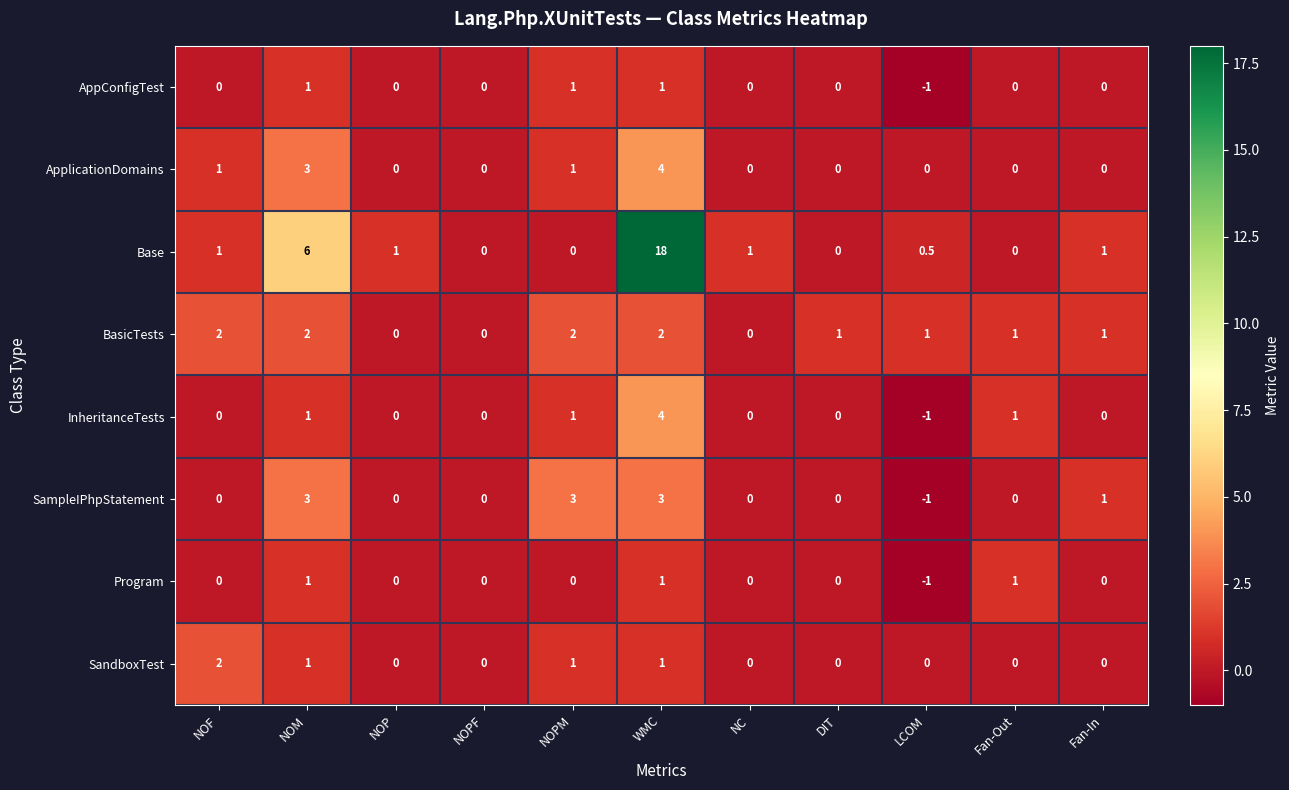

At which label does Base reach its peak?

WMC